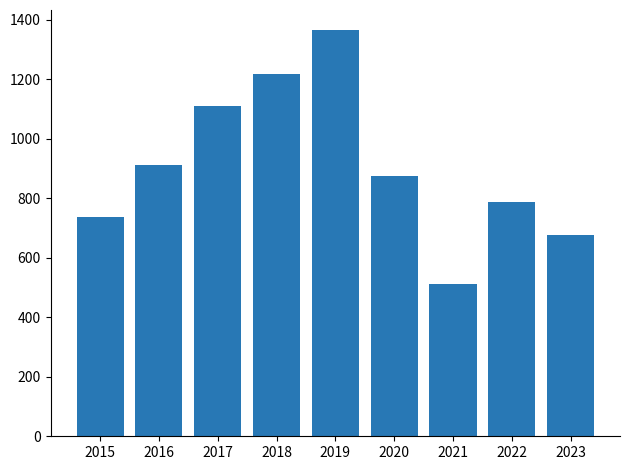

What is the value of the 8th bar from the left?

788